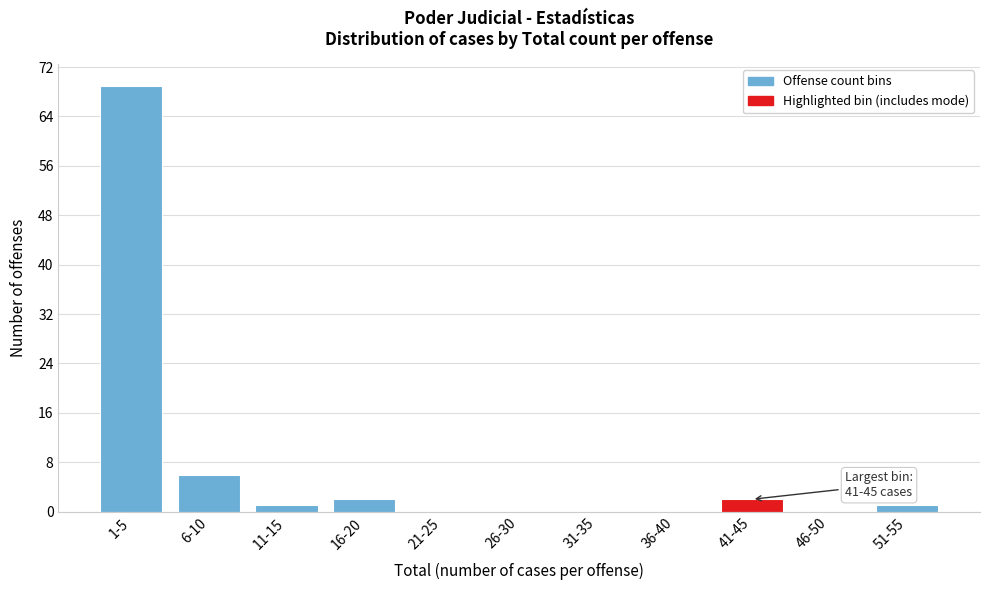

Reading left to right, extract all data points from this chart.

1-5=69	6-10=6	11-15=1	16-20=2	21-25=0	26-30=0	31-35=0	36-40=0	41-45=2	46-50=0	51-55=1